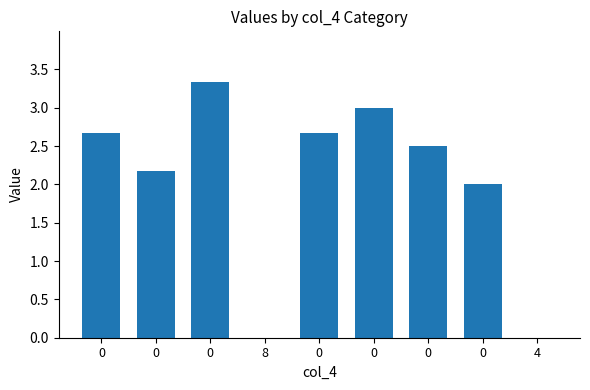

How many categories are shown in the chart?

9